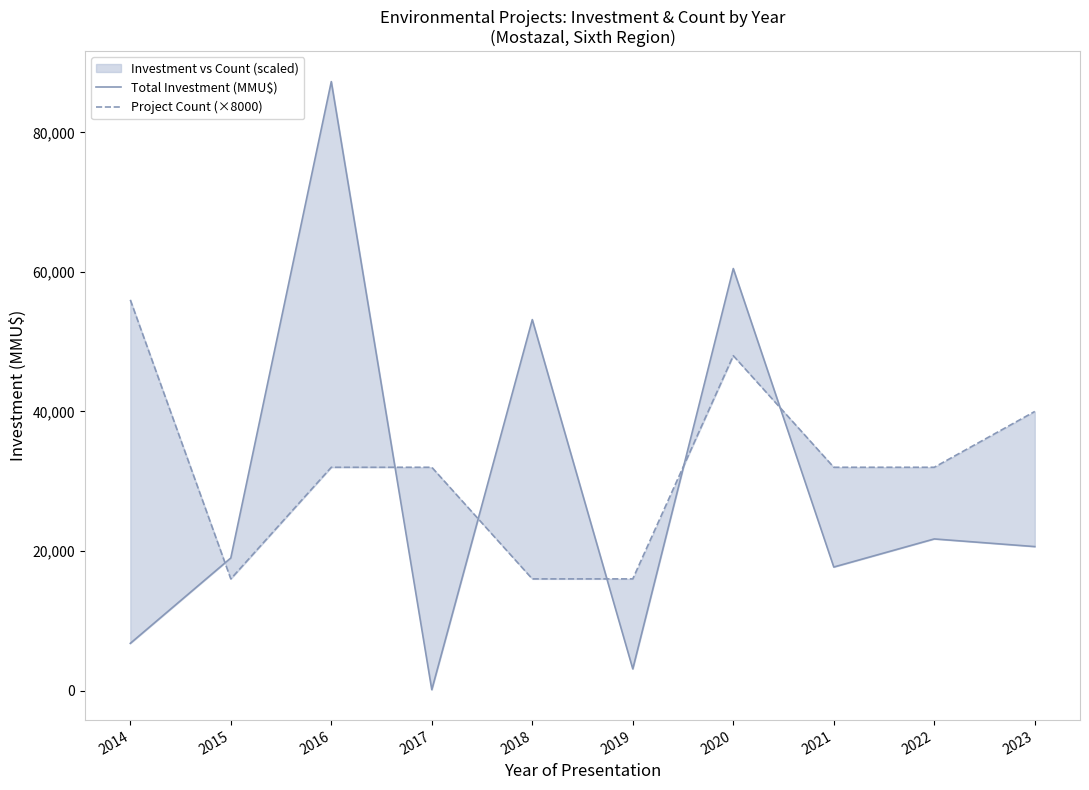

At which label does Project Count (×8000) reach its peak?

2014